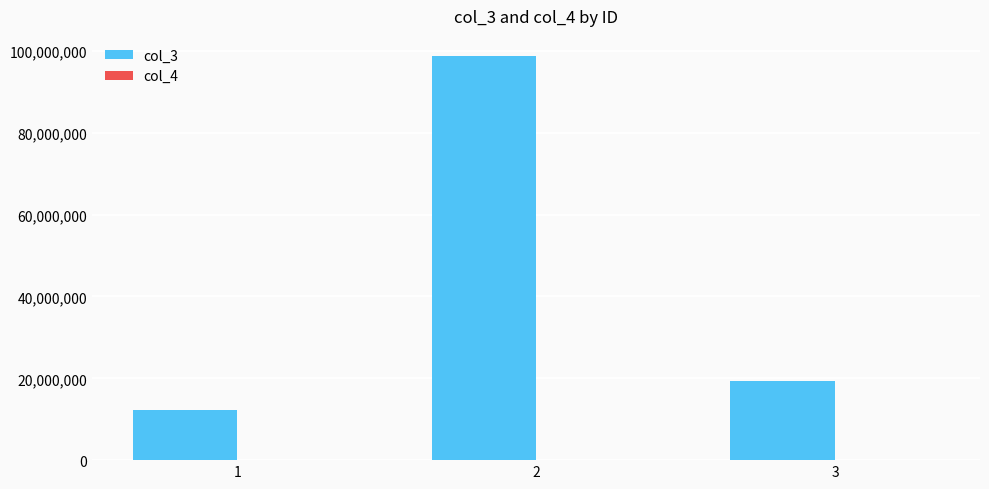

Which series has the widest spread of values?

col_3